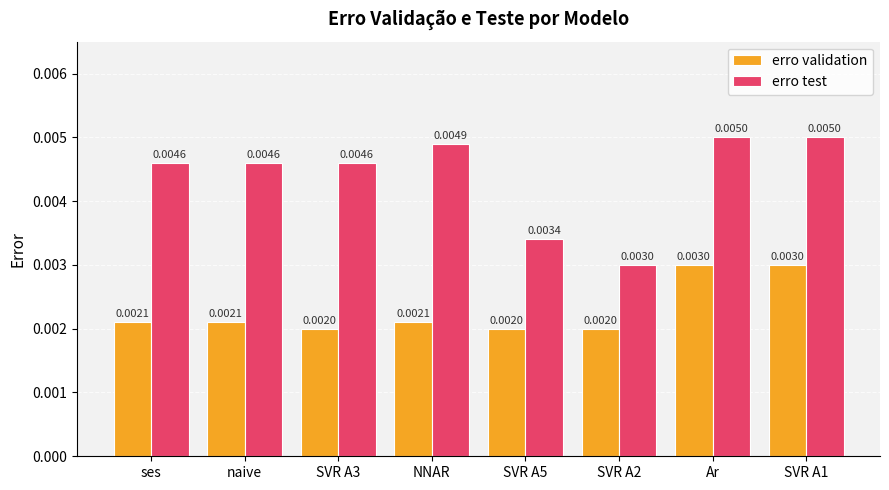

Are the bars grouped side by side (vs. stacked)?

Yes